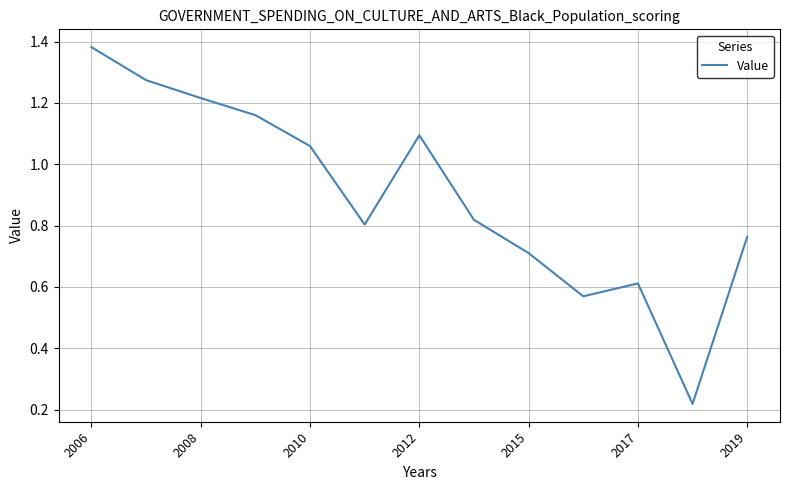

How many lines are shown in the chart?

1